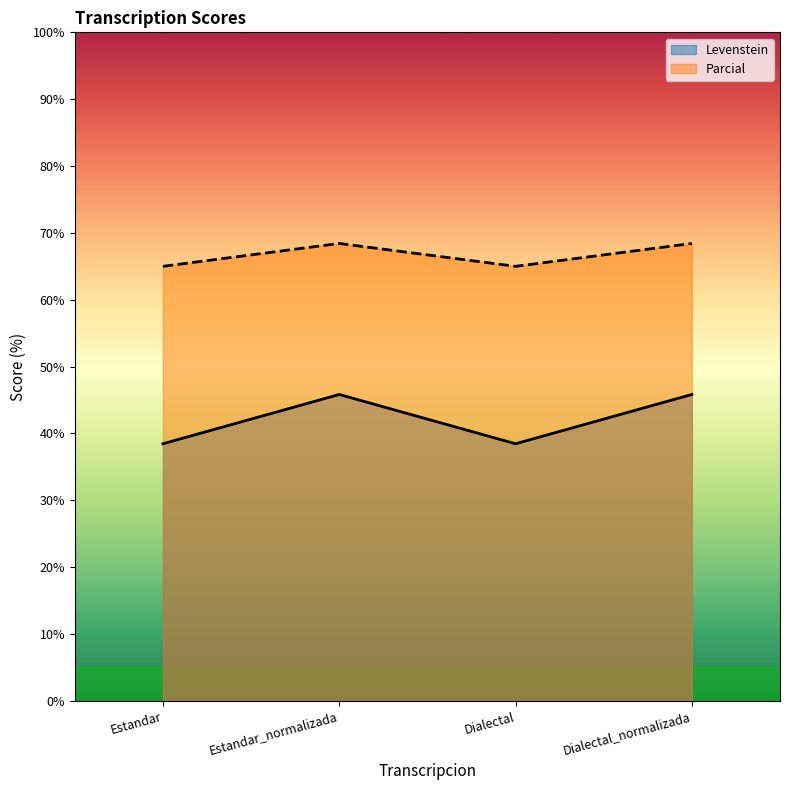

What is the total value across all series at Estandar?

103.5